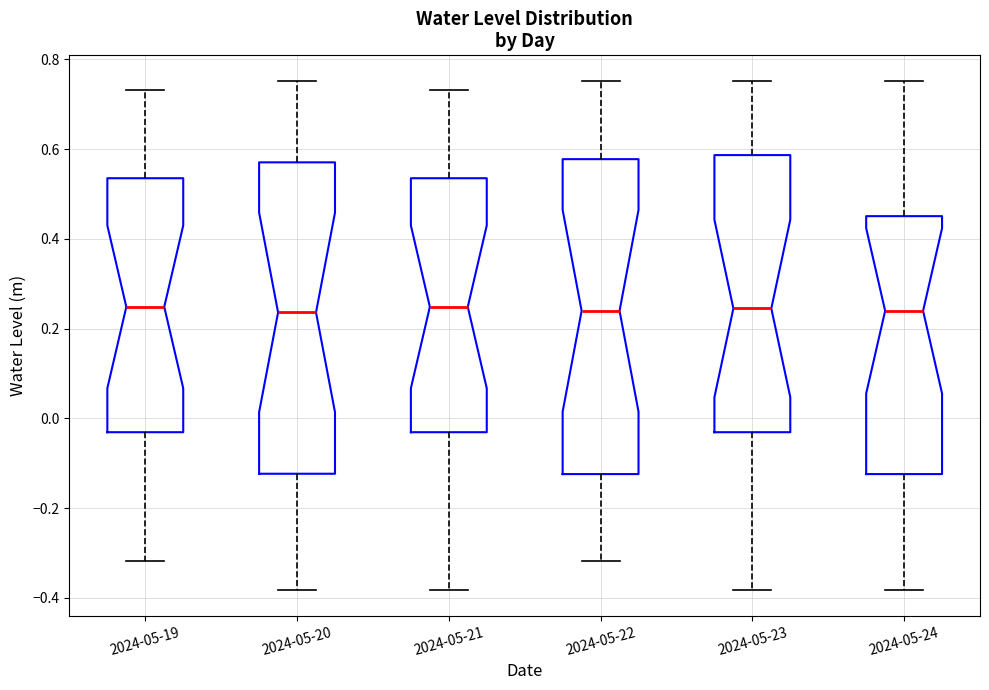

Reading left to right, transcribe this box plot: for each box, give where its median line is, the range the box spans, and where its two whiskers end, as read against the y-axis. The values are not printed on the chart, so give them approximately, as read against the axis.

2024-05-19: median 0.24, box -0.04 to 0.54, whiskers -0.32 to 0.74
2024-05-20: median 0.24, box -0.12 to 0.58, whiskers -0.38 to 0.76
2024-05-21: median 0.24, box -0.04 to 0.54, whiskers -0.38 to 0.74
2024-05-22: median 0.24, box -0.12 to 0.58, whiskers -0.32 to 0.76
2024-05-23: median 0.24, box -0.04 to 0.58, whiskers -0.38 to 0.76
2024-05-24: median 0.24, box -0.12 to 0.46, whiskers -0.38 to 0.76